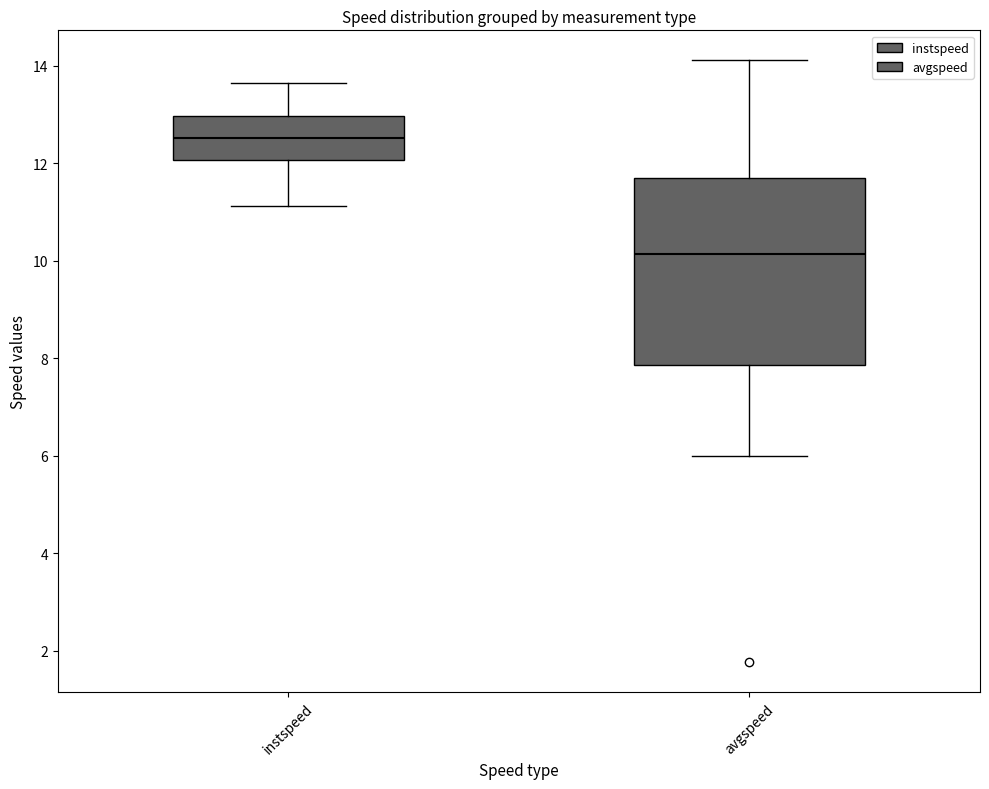

Reading left to right, transcribe this box plot: for each box, give where its median line is, the range the box spans, and where its two whiskers end, as read against the y-axis. The values are not printed on the chart, so give them approximately, as read against the axis.

instspeed: median 12.6, box 12.0 to 13.0, whiskers 11.2 to 13.6
avgspeed: median 10.2, box 7.8 to 11.6, whiskers 6.0 to 14.2